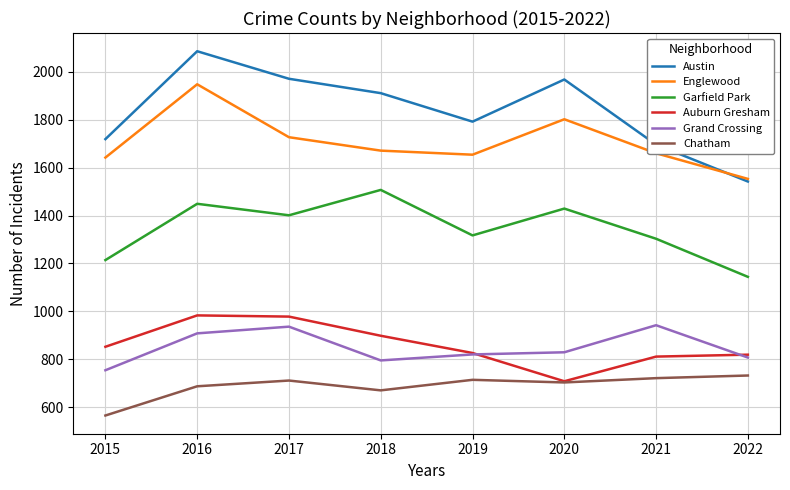

What is the highest value of the Englewood series?

1948